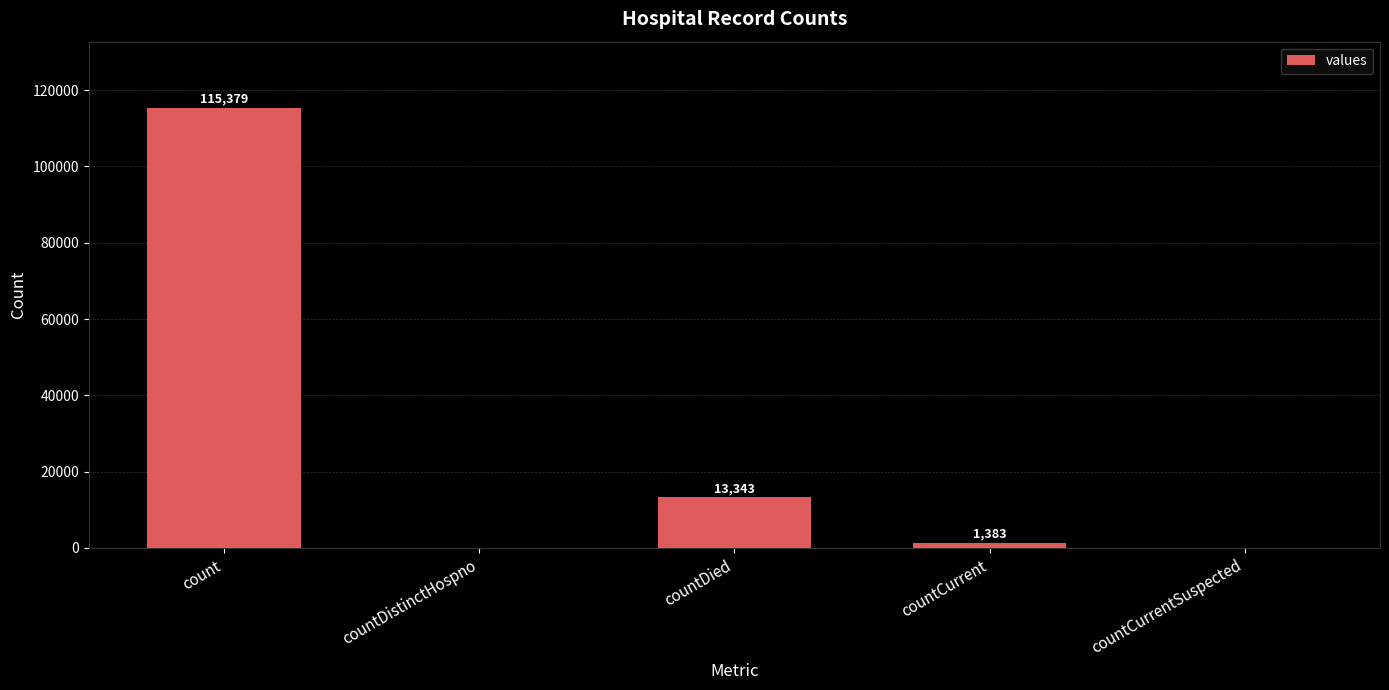

What is the maximum value shown in the chart?

115379